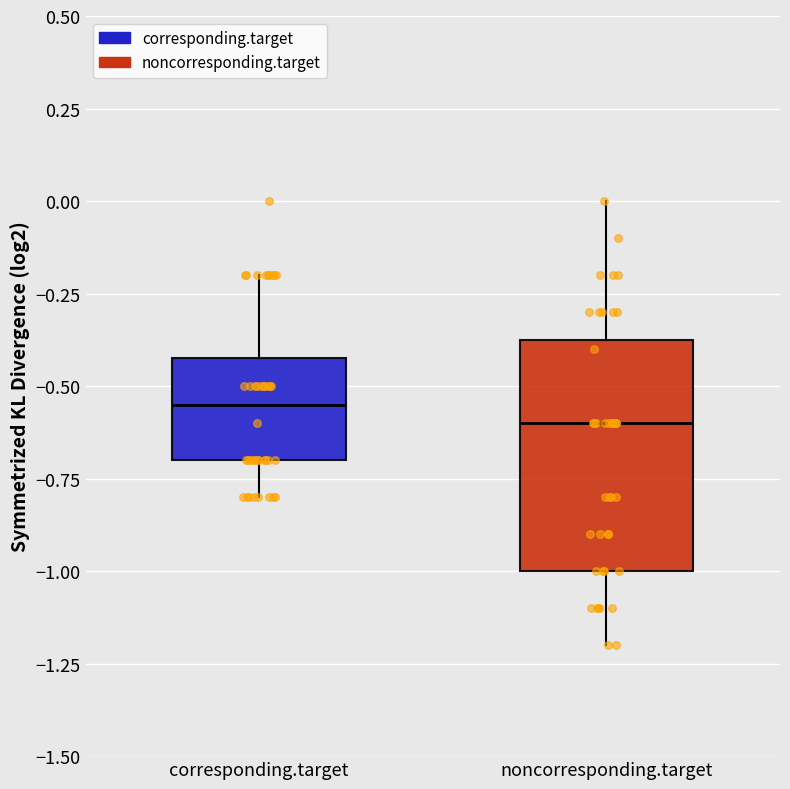

Which box is the tallest, from its lower edge to its upper edge?

noncorresponding.target